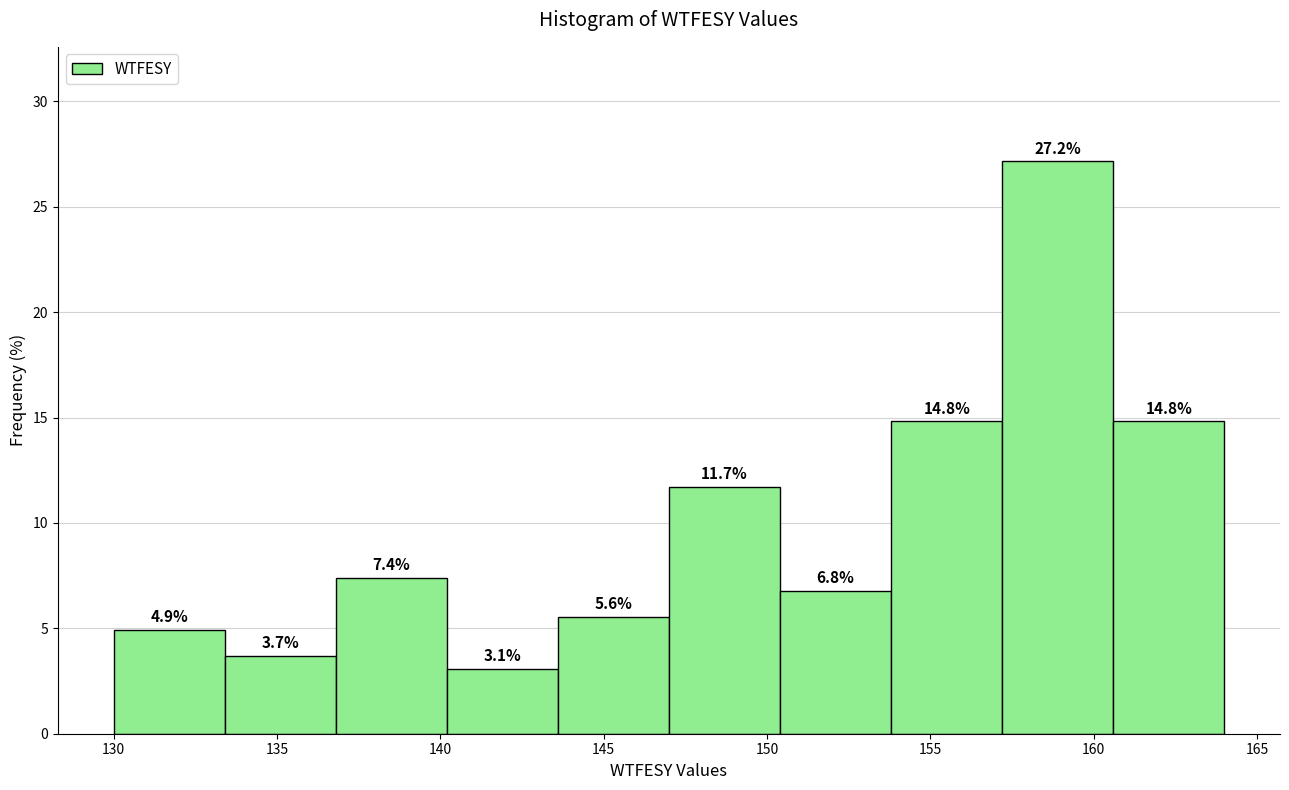

Reading left to right, transcribe this chart: for each bar, give the range it covers on the x-axis and its height. The bar edges are not printed on the chart, so give them approximately, as read against the axis.

130.0 to 133.4: 4.9
133.4 to 136.8: 3.7
136.8 to 140.2: 7.4
140.2 to 143.6: 3.1
143.6 to 147.0: 5.6
147.0 to 150.4: 11.7
150.4 to 153.8: 6.8
153.8 to 157.2: 14.8
157.2 to 160.6: 27.2
160.6 to 164.0: 14.8